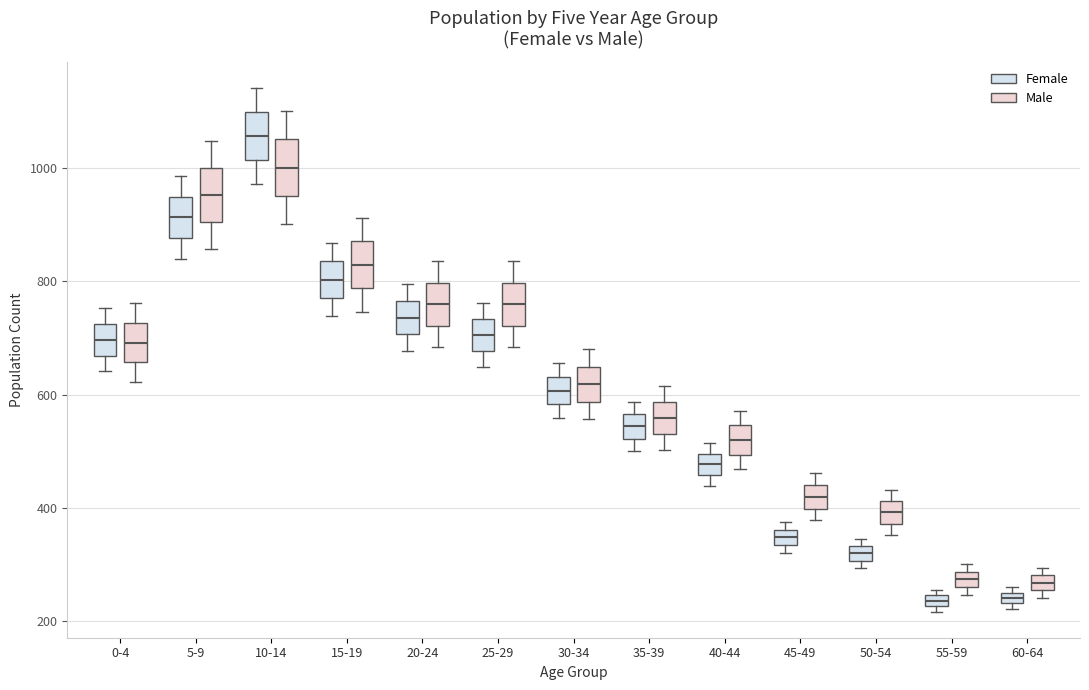

Which box has the highest median line?

10-14 (Female)